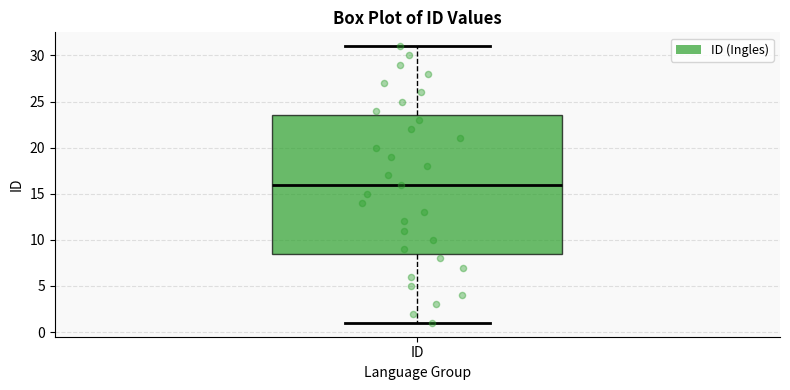

Read this box plot against the y-axis: the position of the median line, the range covered by the box, and the ends of both whiskers. The values are not printed on the chart, so give them approximately, as read against the axis.

median 16.0, box 8.5 to 23.5, whiskers 1.0 to 31.0